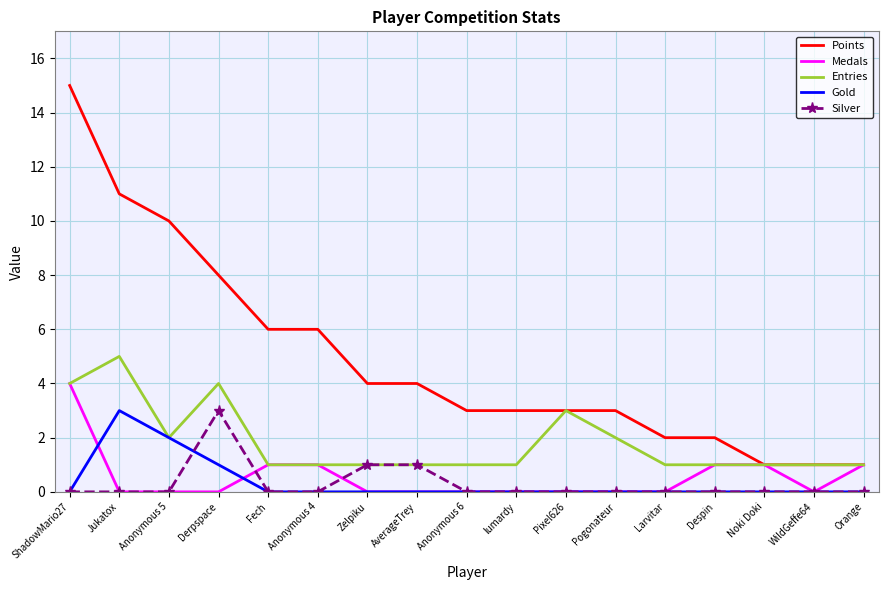

What is the difference between the maximum and minimum values in the Silver series?

3